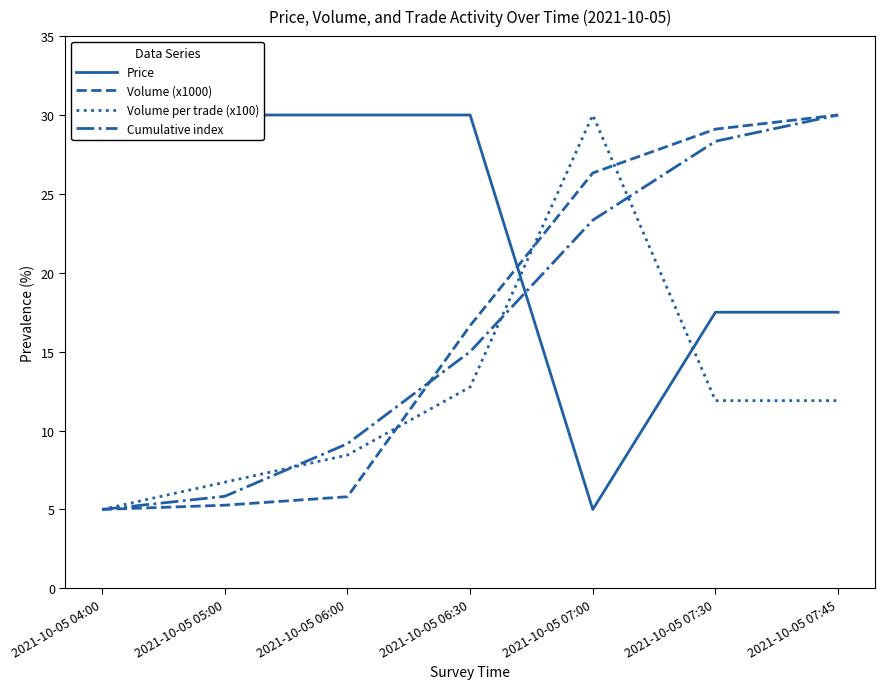

At which label is Price closest to 17?

2021-10-05 07:30